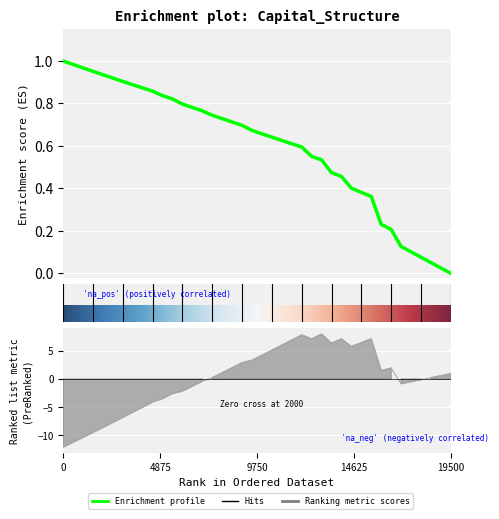

The enterprise_value series shows -0.7 at 0.35. True or false?

False